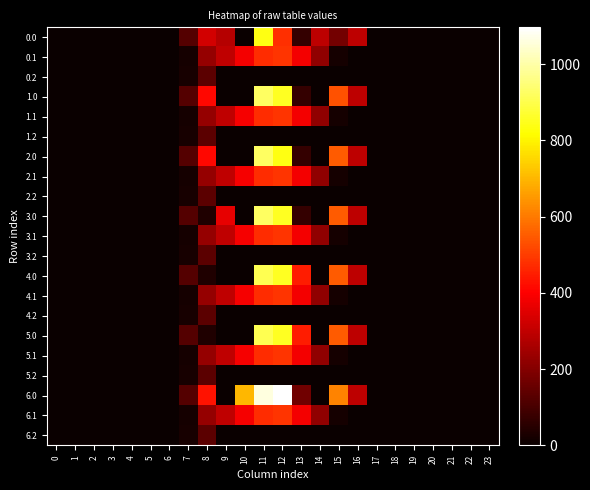

What is the total value across all series at 7?

1125.0